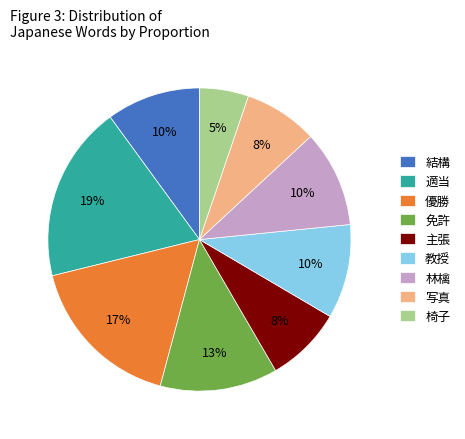

How many segments does this pie chart have?

9